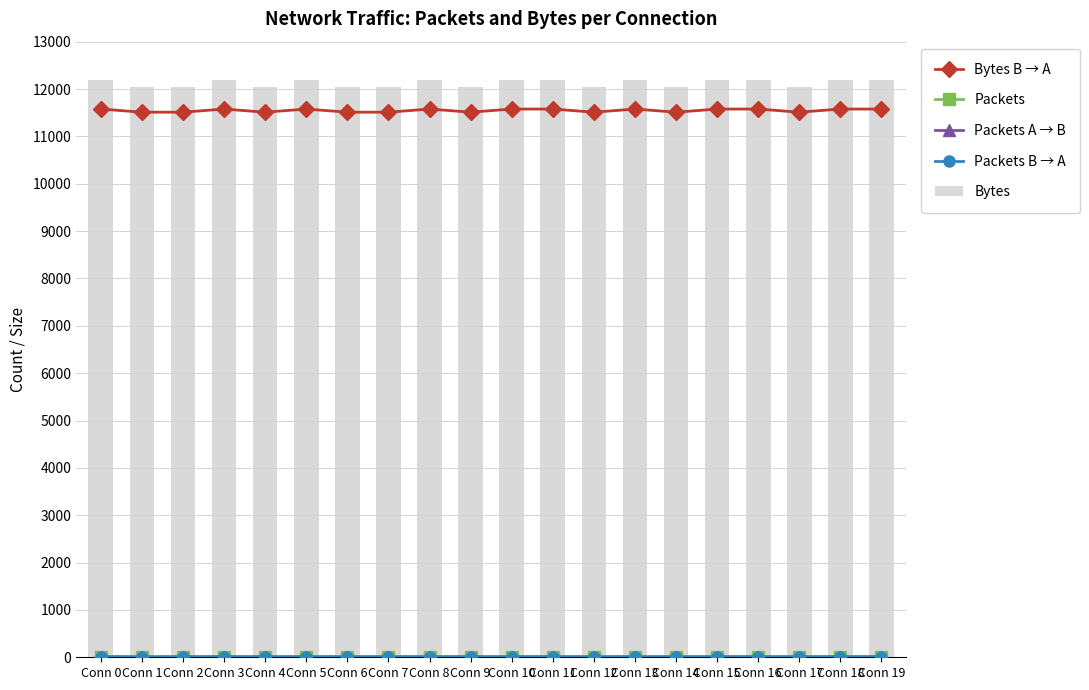

At which category is the sum across all series the highest?

Conn 0